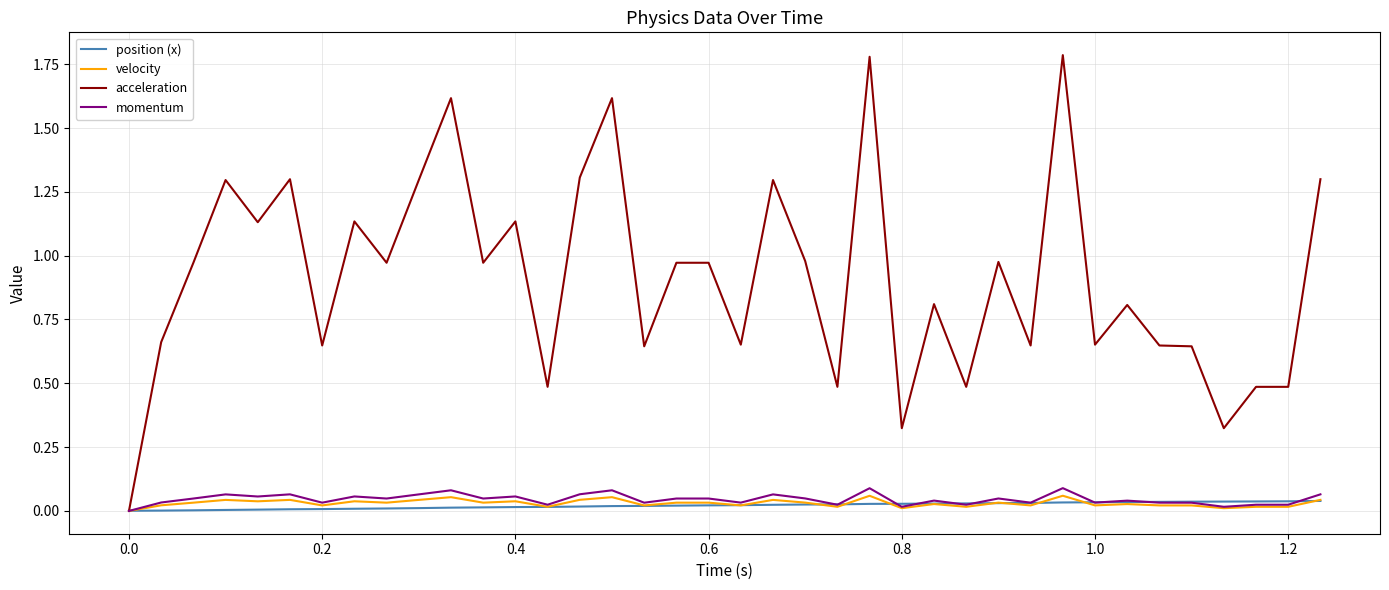

Does the chart have visible grid lines?

Yes